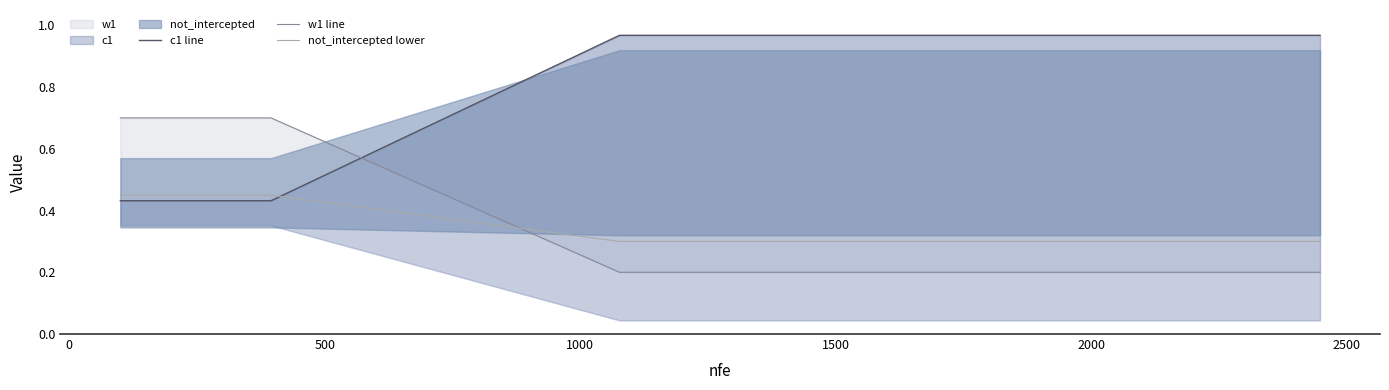

How many distinct data groups are displayed?

3